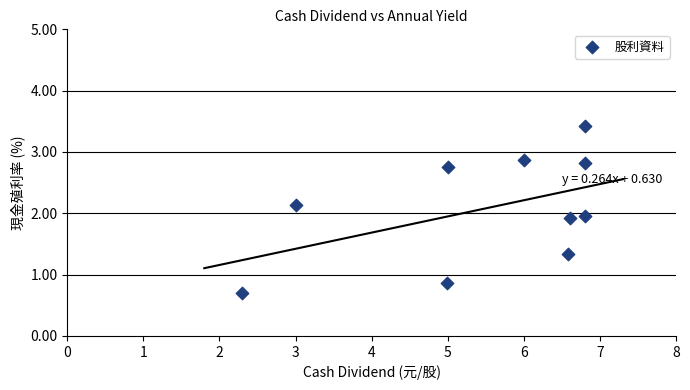

What is the average X value?

5.5